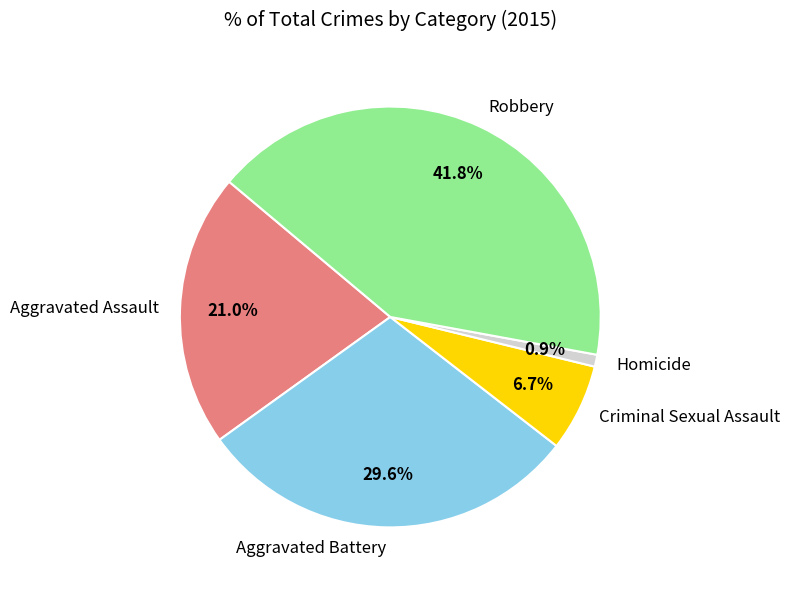

Does Robbery account for over 50% of the chart?

No